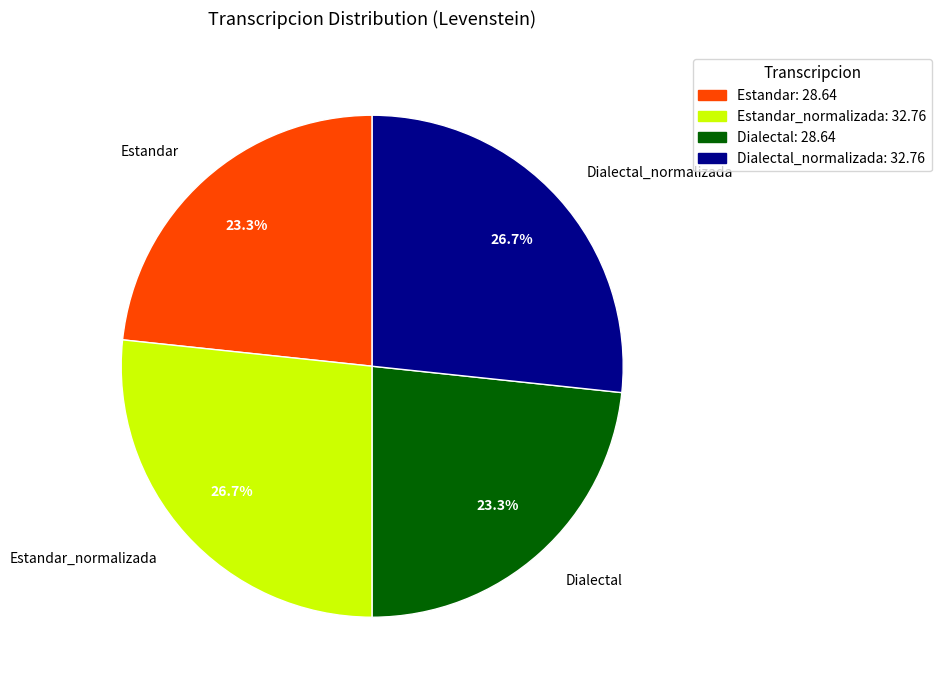

How many segments does this pie chart have?

4